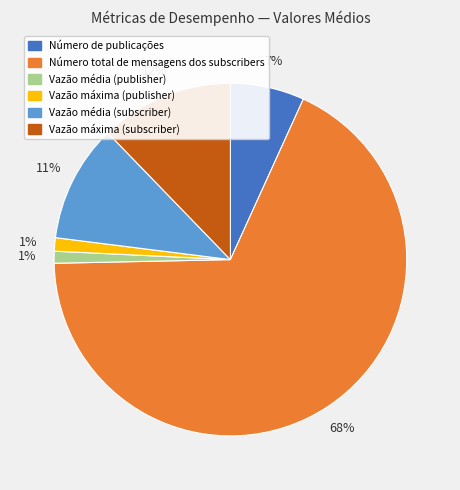

Which slice is the largest?

Número total de mensagens dos subscribers